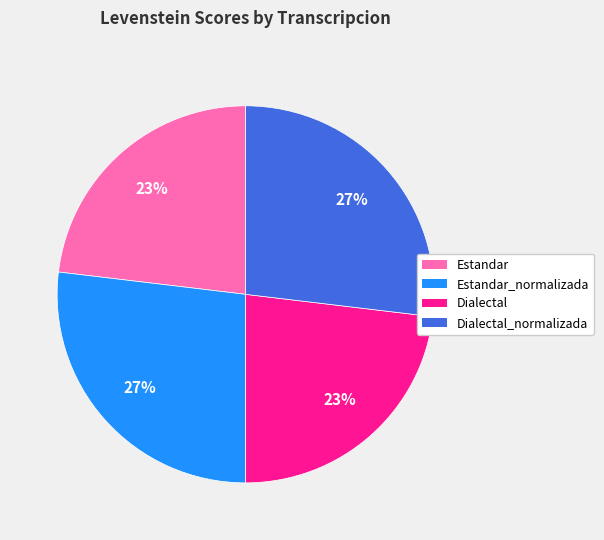

To the nearest percent, what is the average slice percentage?

25%